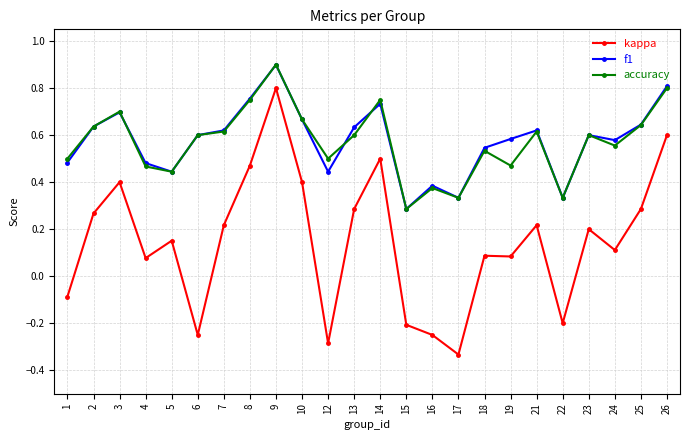

How many lines are shown in the chart?

3